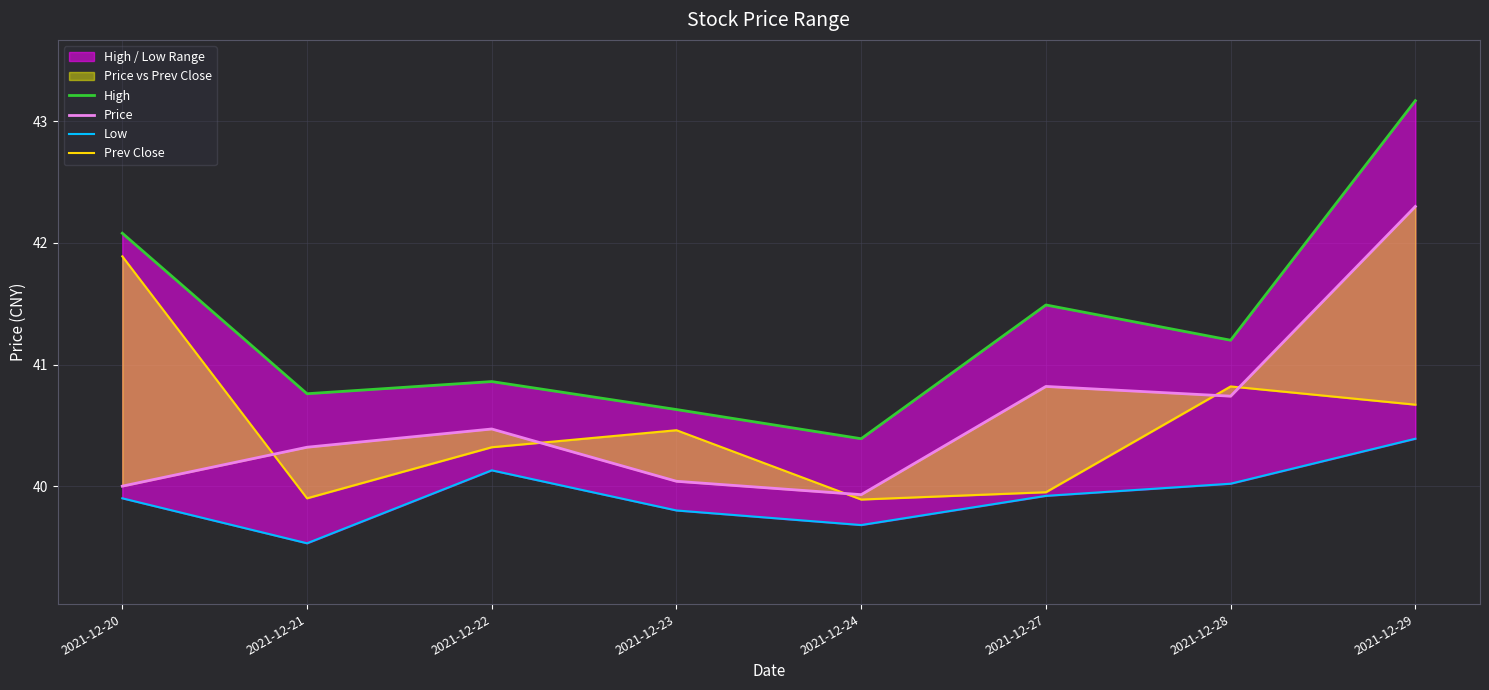

What is the spread (max minus min) of values at 2021-12-24?

0.7